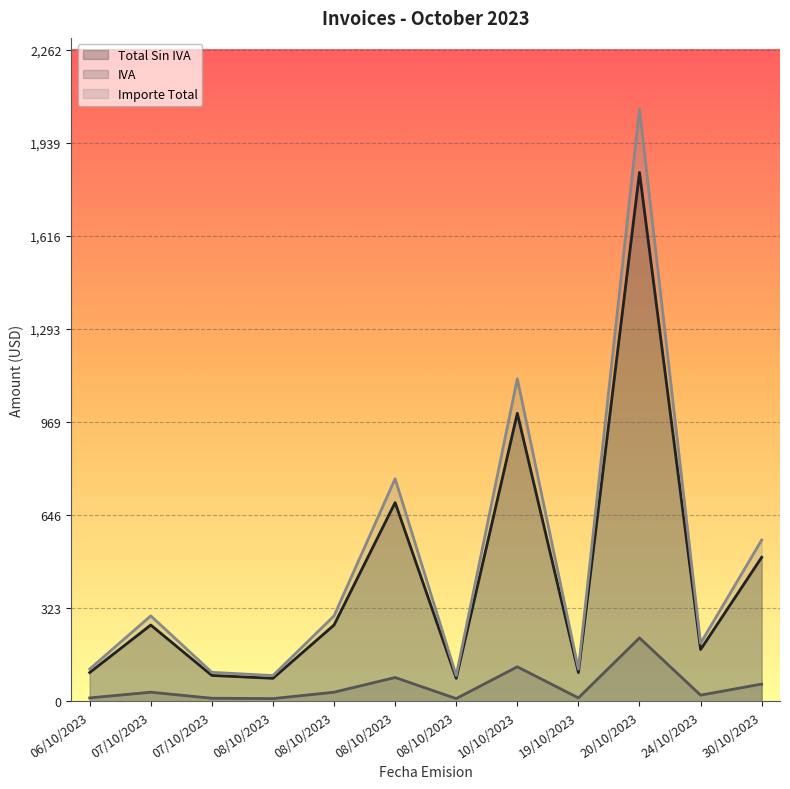

In Total Sin IVA, how many points are higher than both neighbors (excluding endpoints)?

4